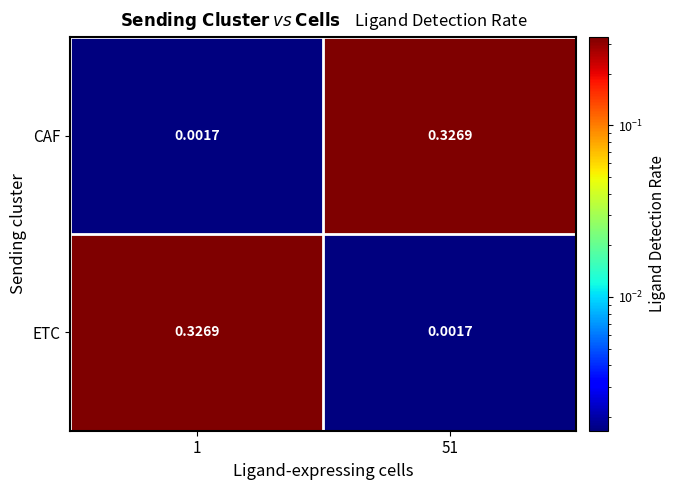

Rank the series at 1 from lowest to highest value.

CAF, ETC